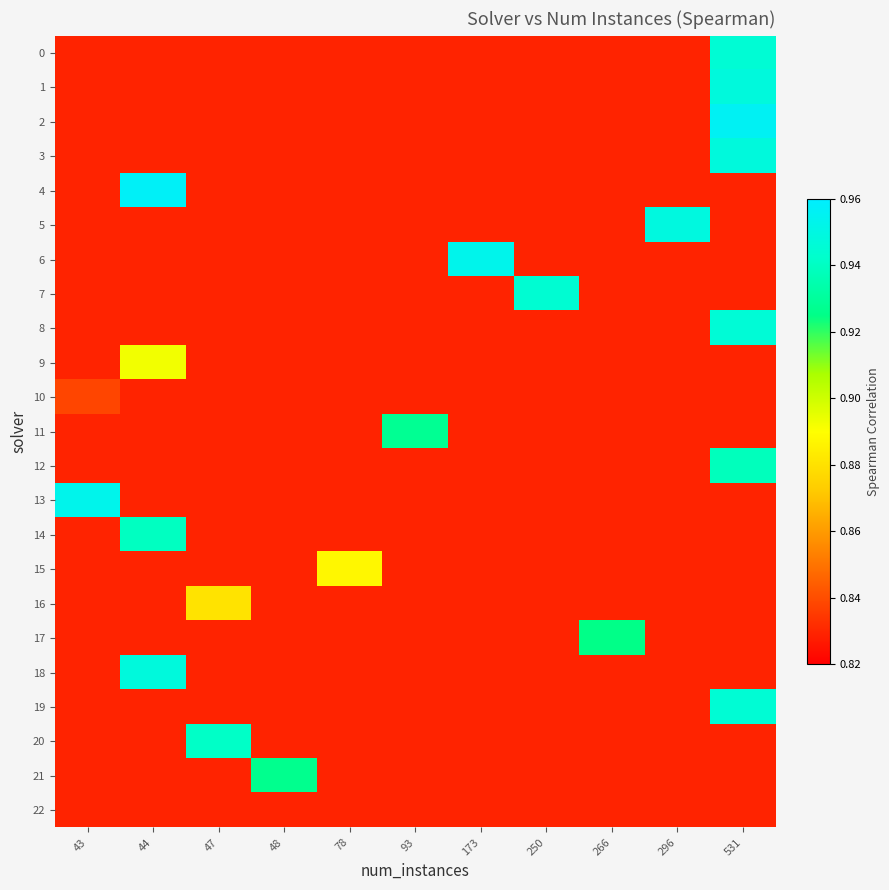

Which series has the widest spread of values?

row_4